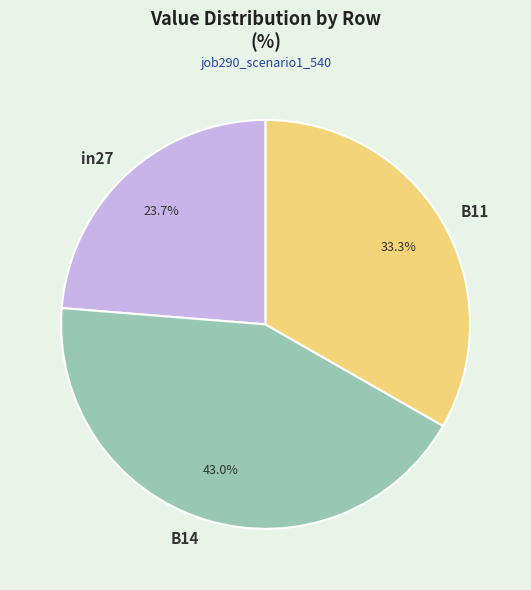

Rank the categories by value from lowest to highest.

in27, B11, B14